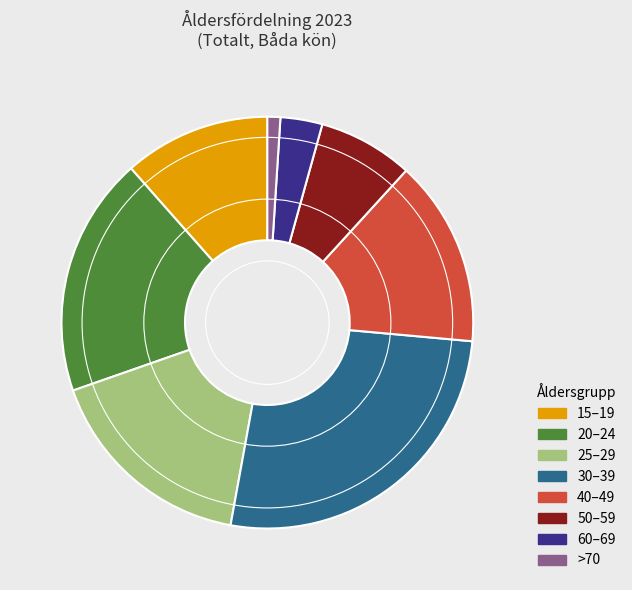

What is the largest slice in the pie chart?

30–39